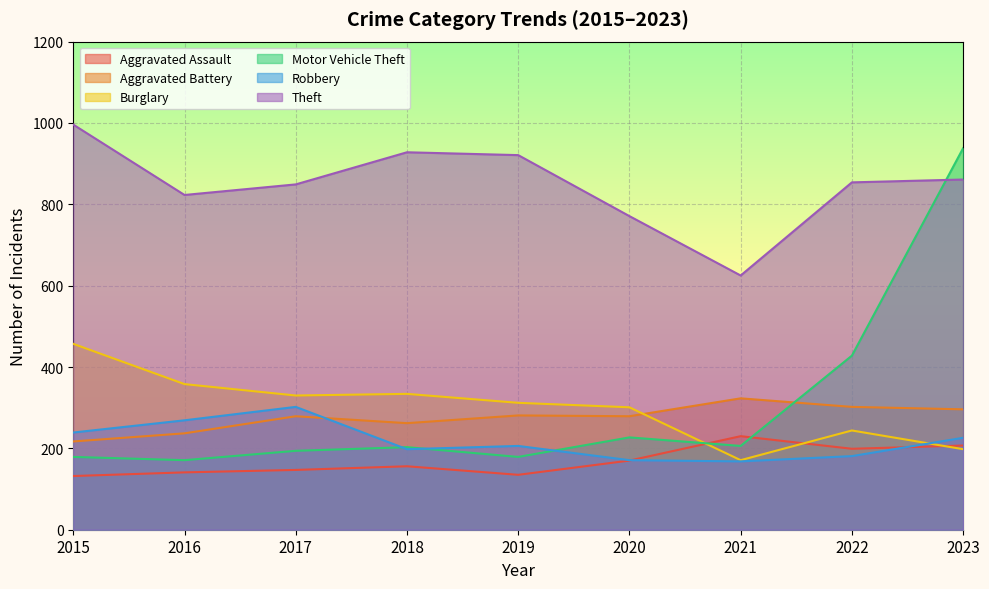

What is the sum of the Theft values at 2016 and 2018?

1751